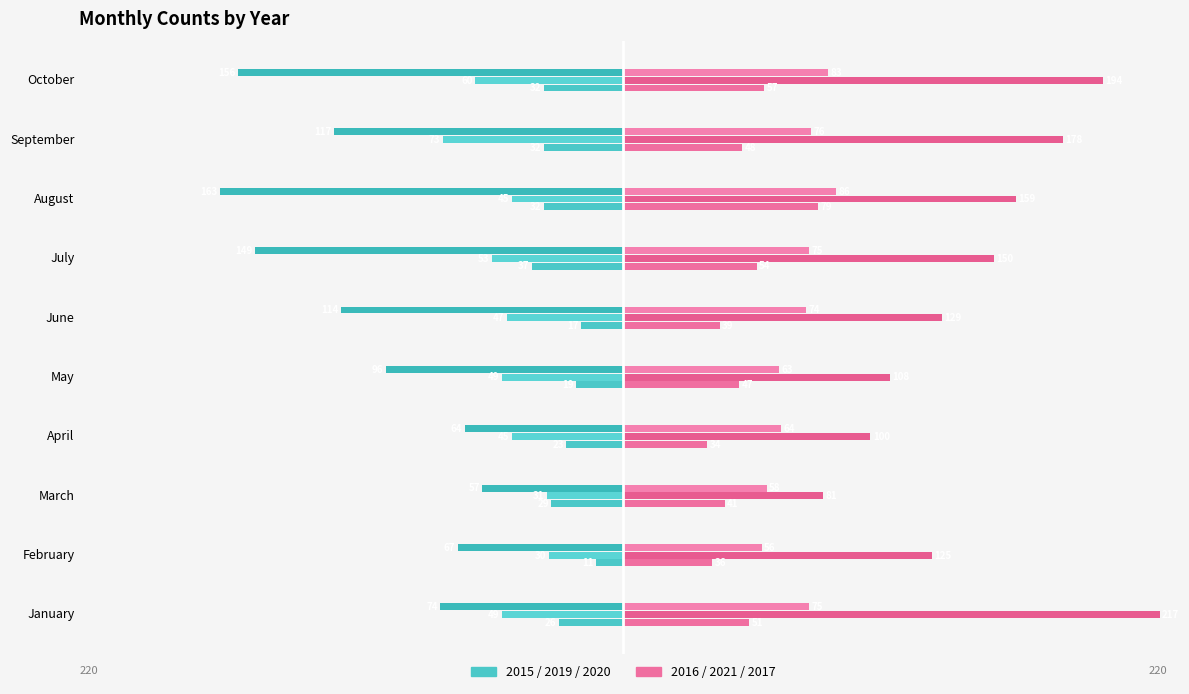

What is the spread (max minus min) of values at February?

192